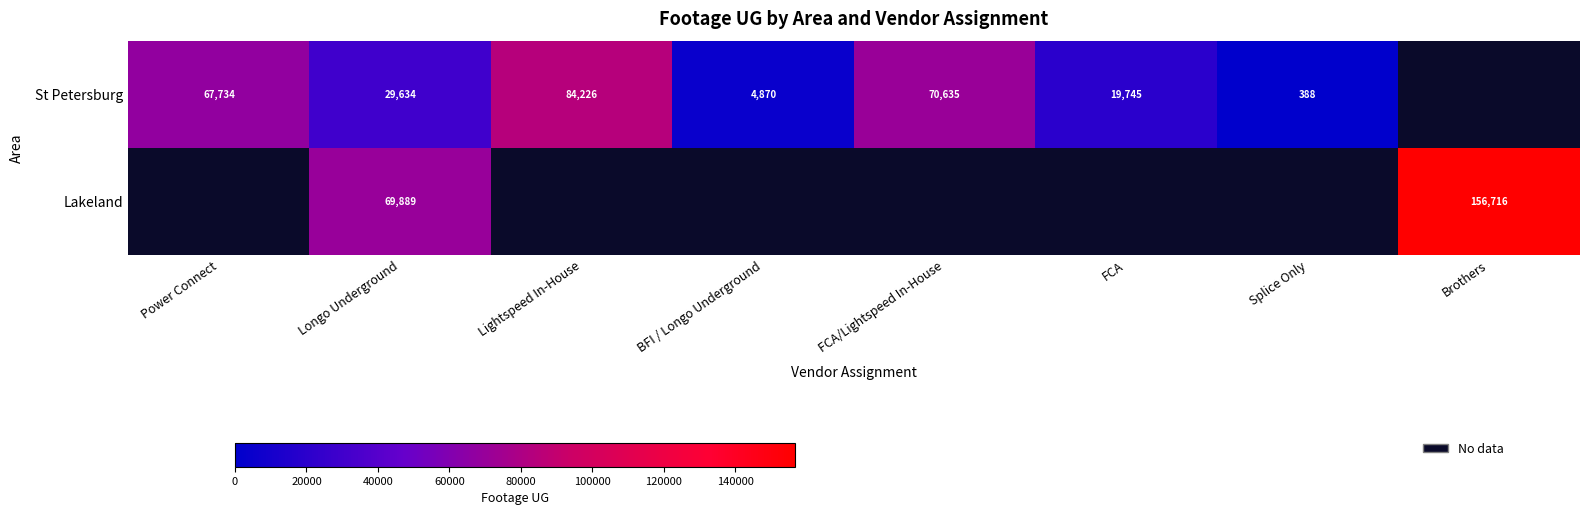

List the series in order of their overall mean, highest first.

St Petersburg, Lakeland